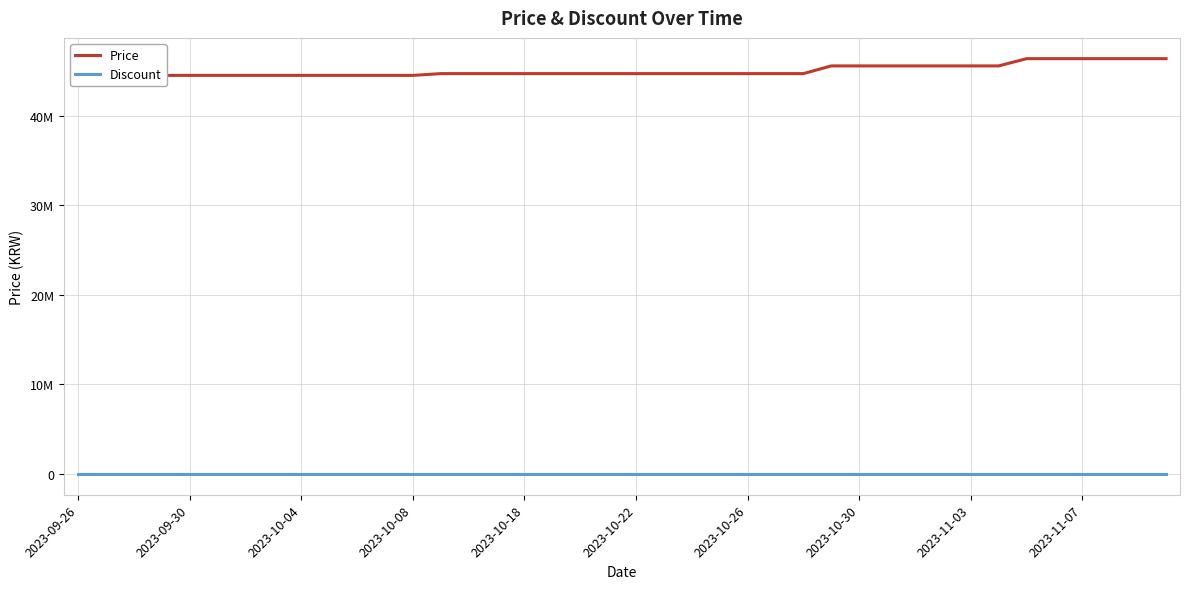

Is this an area chart (filled region under the line)?

No